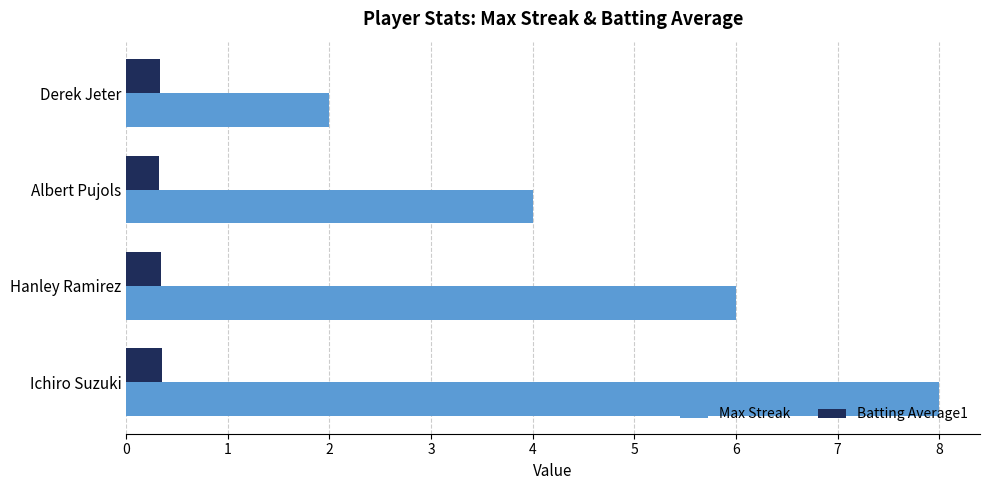

At which label does Max Streak reach its peak?

Ichiro Suzuki